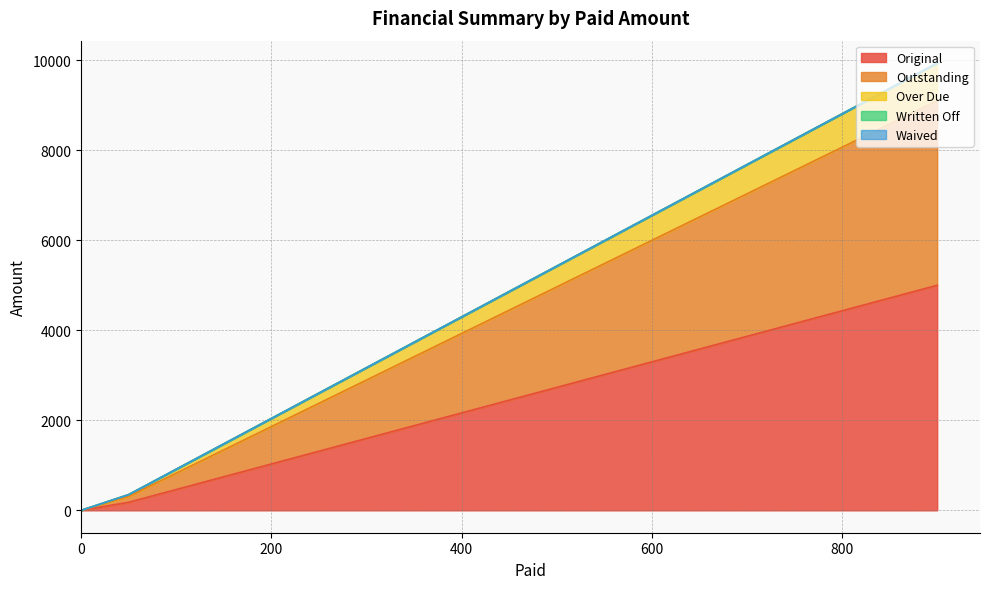

What is the value of the Over Due point at the 2nd from the left?

41.0